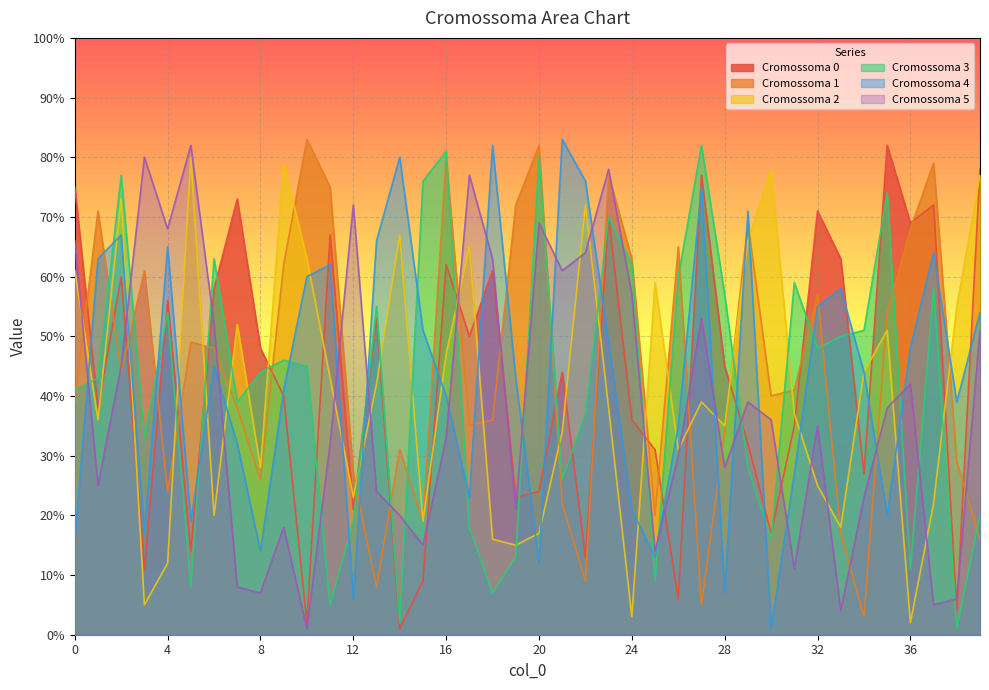

At which category is the sum across all series the highest?

23